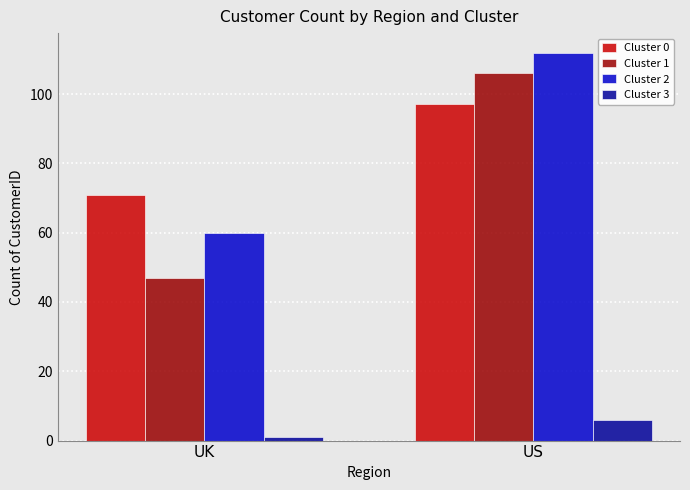

What is the average value of the Cluster 2 series?

86